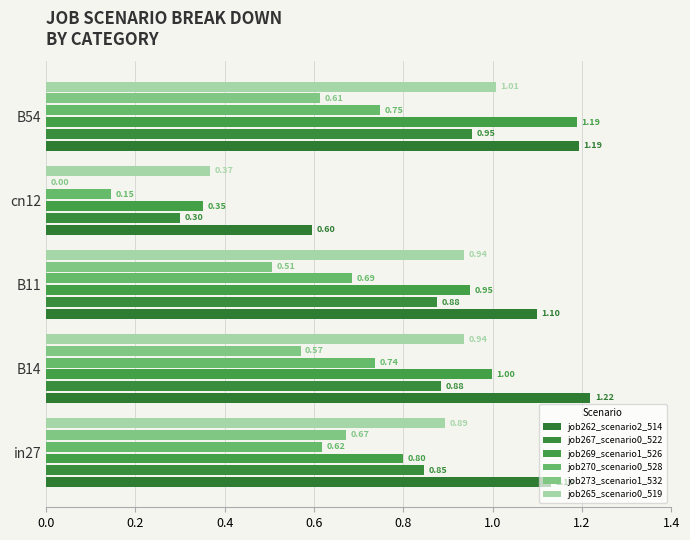

What are all the series names shown in the legend?

job262_scenario2_514, job267_scenario0_522, job269_scenario1_526, job270_scenario0_528, job273_scenario1_532, job265_scenario0_519